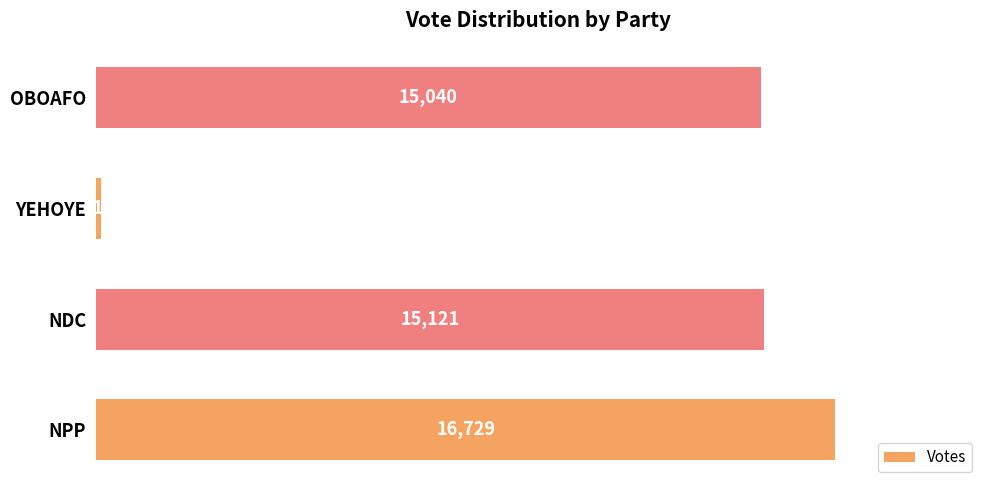

What is the average value?

11751